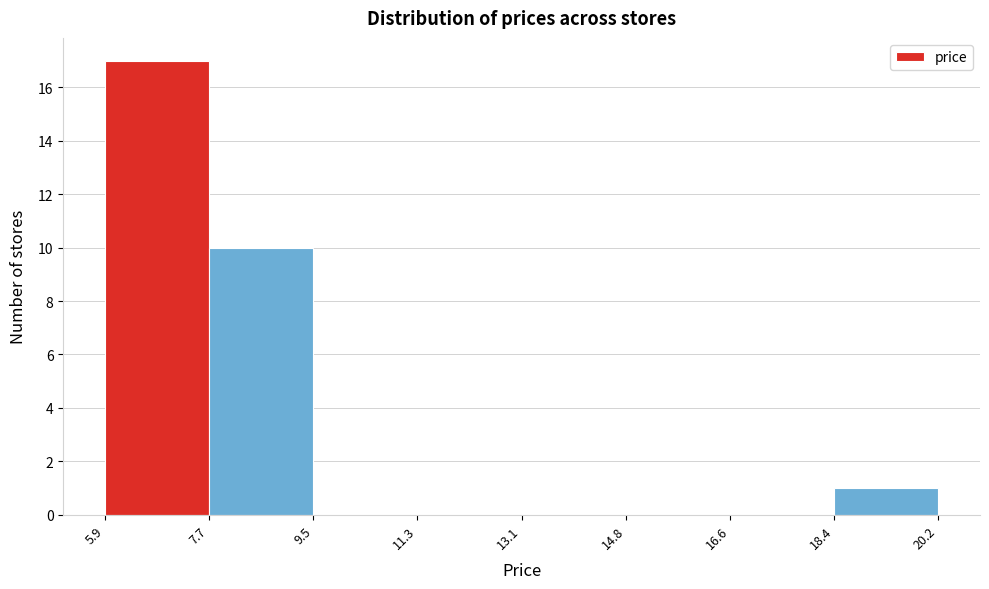

What is the height of the bar covering 5.9 to 7.7 on the x-axis? The values are not printed on the chart, so give them approximately, as read against the axis.

17